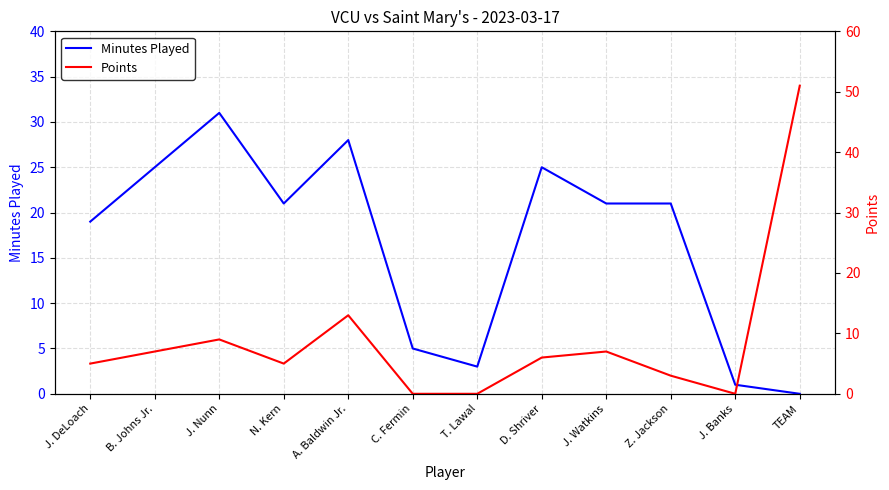

What is the difference between the highest and lowest values at D. Shriver?

19